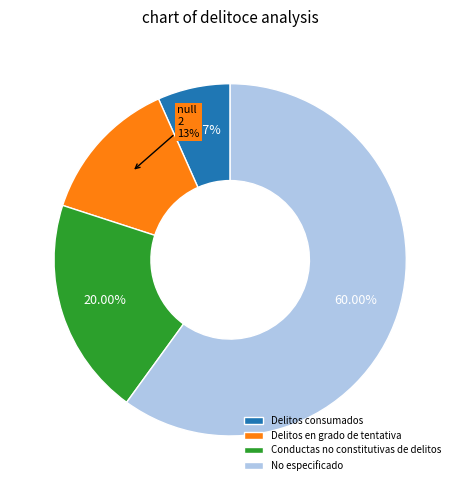

Combined, do No especificado and Conductas no constitutivas de delitos account for over 50%?

Yes